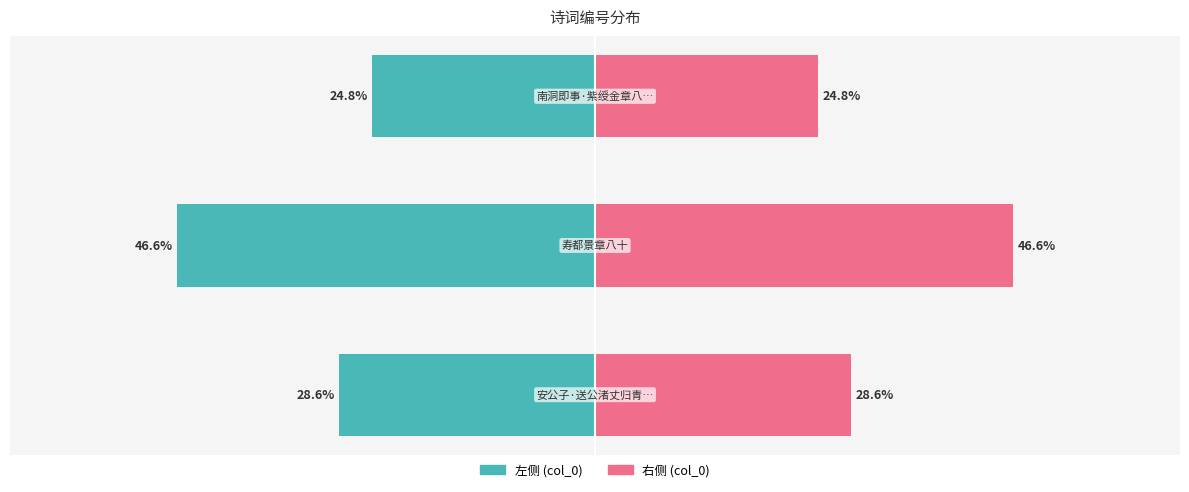

What is the approximate value of col_0 (left) at −60?

-46.6